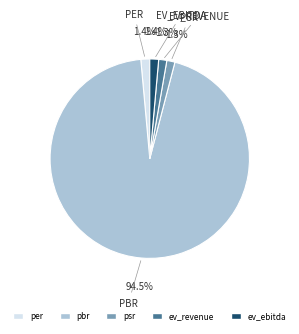

To the nearest percent, what is the difference between the largest and smallest slice percentages?

93%